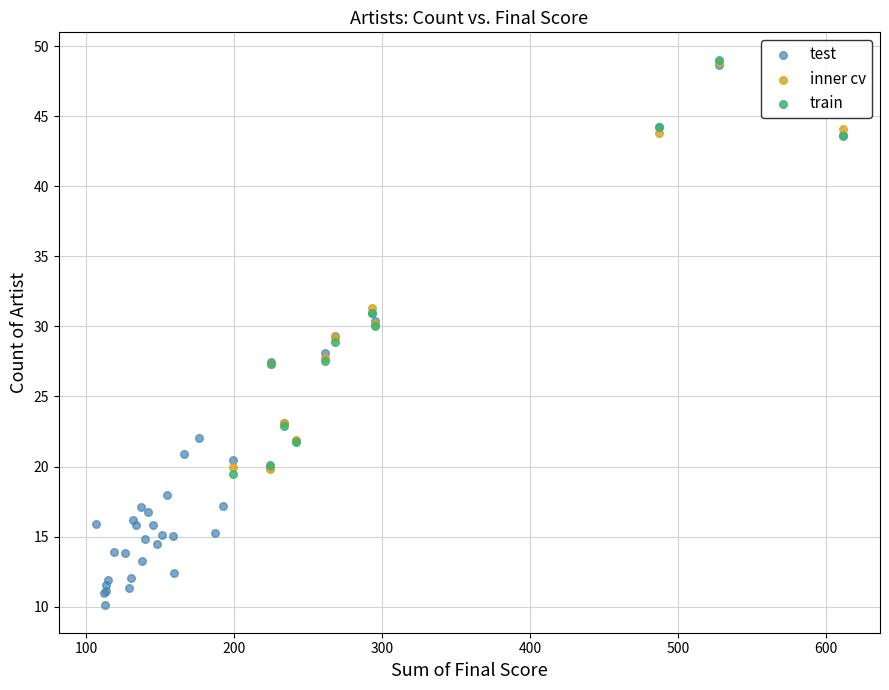

Which series has the largest Y range (max minus min)?

test